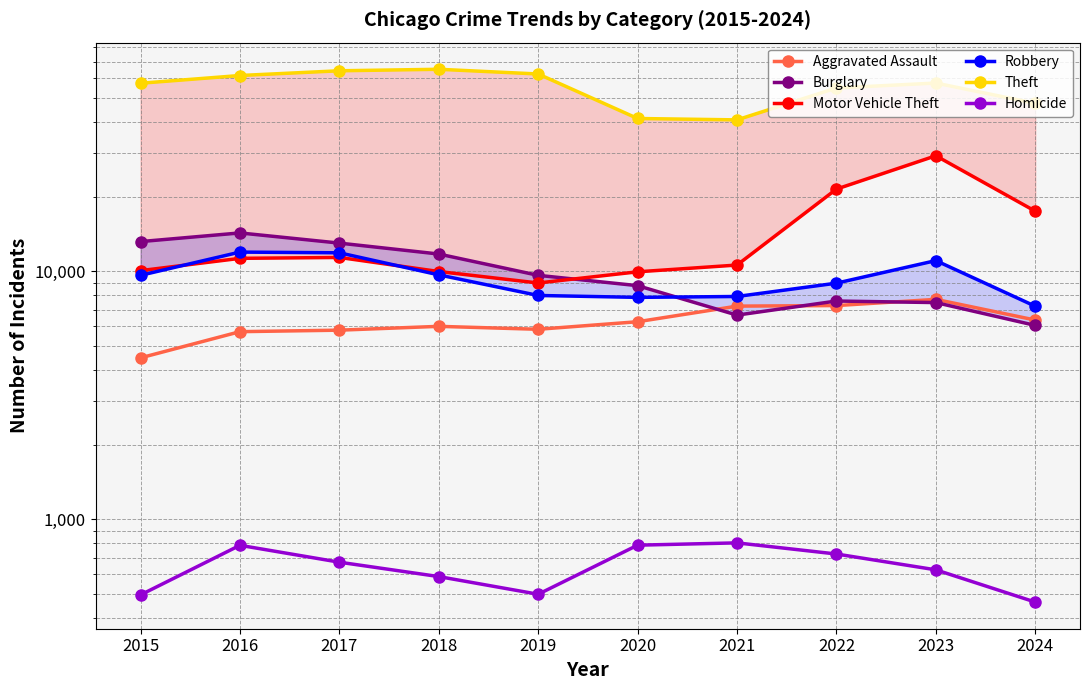

List the series in order of their peak value, lowest first.

Homicide, Aggravated Assault, Robbery, Burglary, Motor Vehicle Theft, Theft